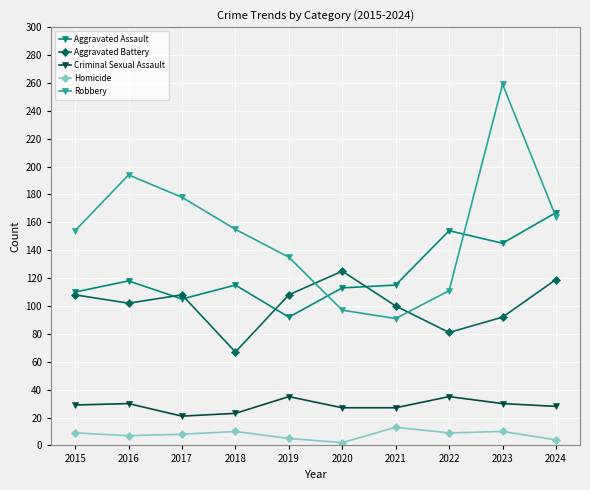

The value of Aggravated Assault at 2017 is 145. True or false?

False